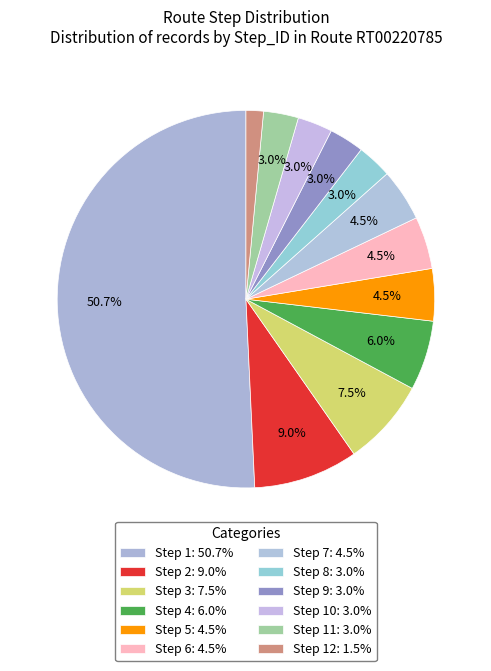

Which slice represents more than half of the pie?

1